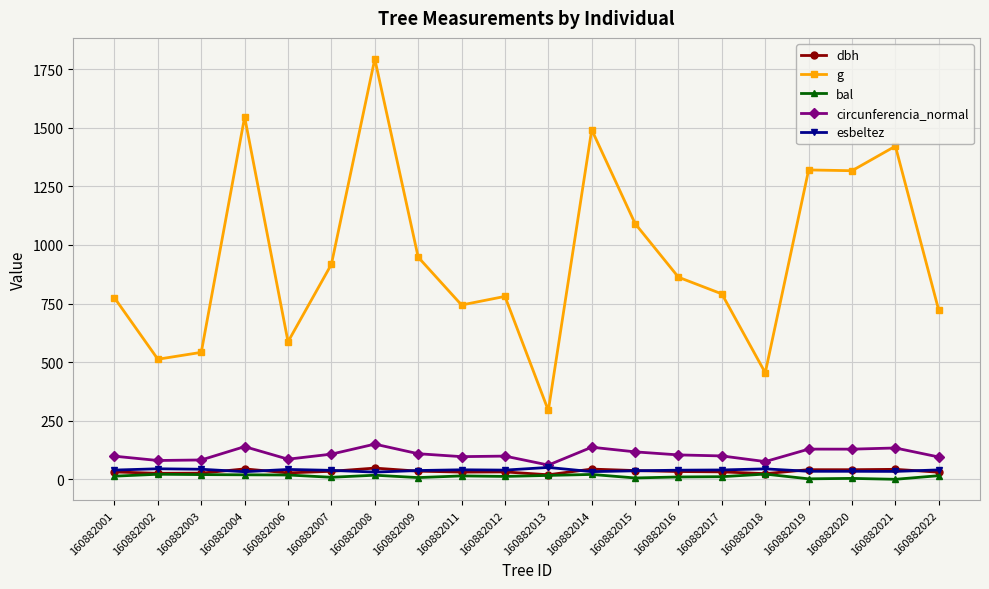

Which series has the largest range (max minus min)?

g